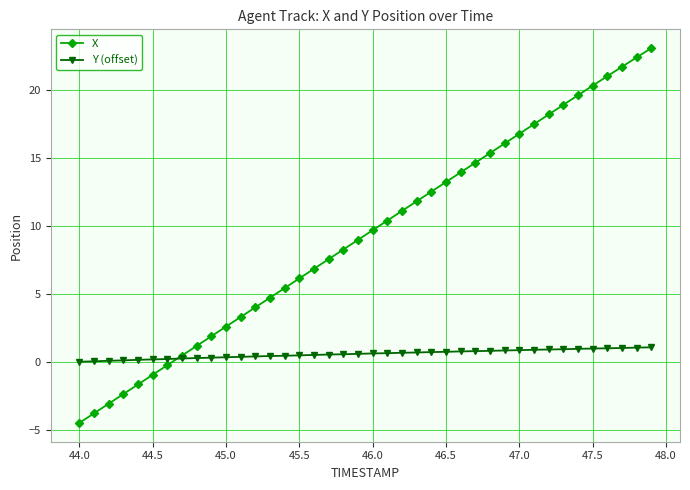

True or false: X has more than 1 points higher than both neighbors.

False